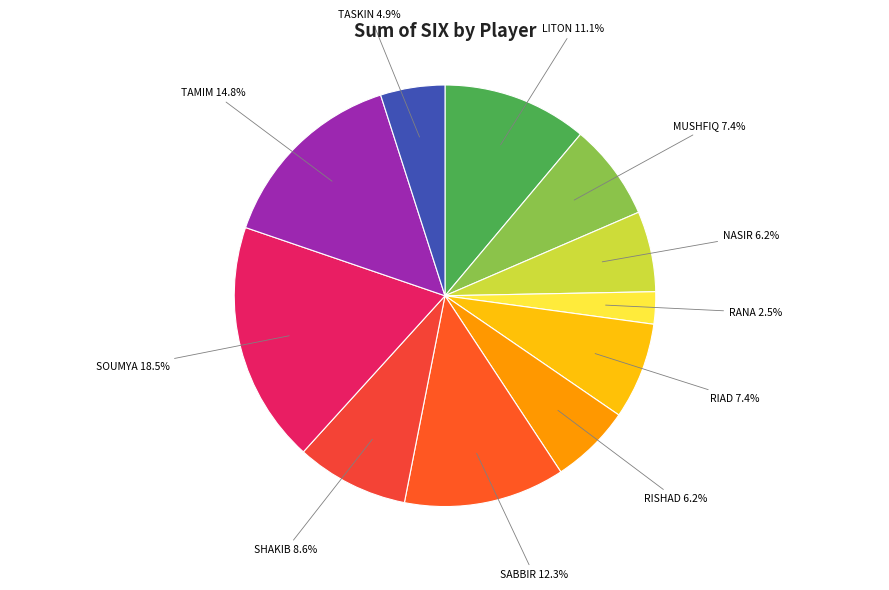

The MUSHFIQ slice represents 2% of the pie. True or false?

False